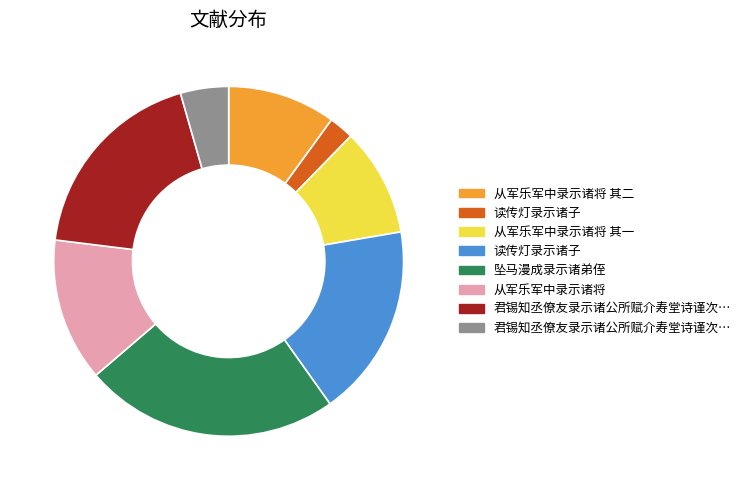

Does any single category account for the majority?

No